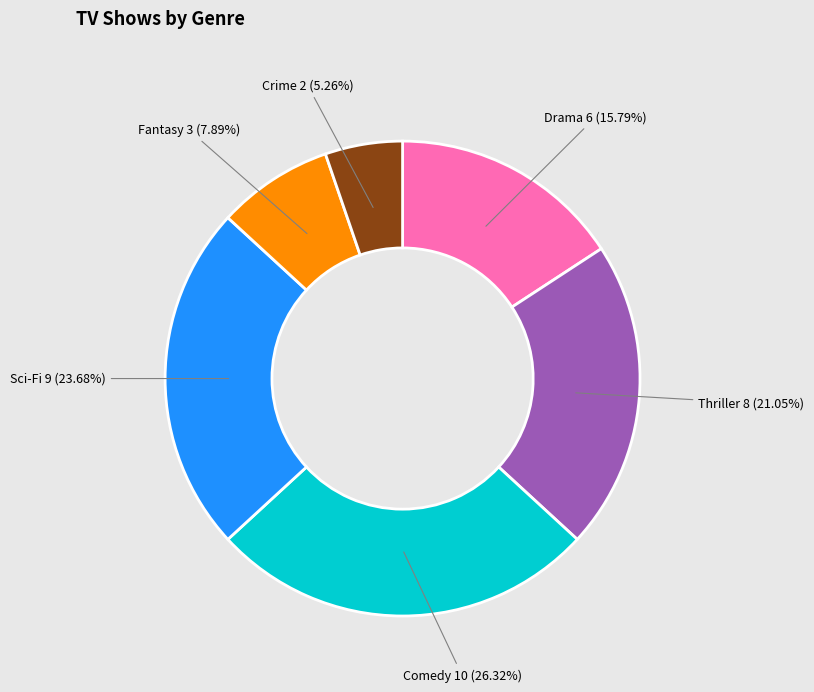

Does any single category account for the majority?

No